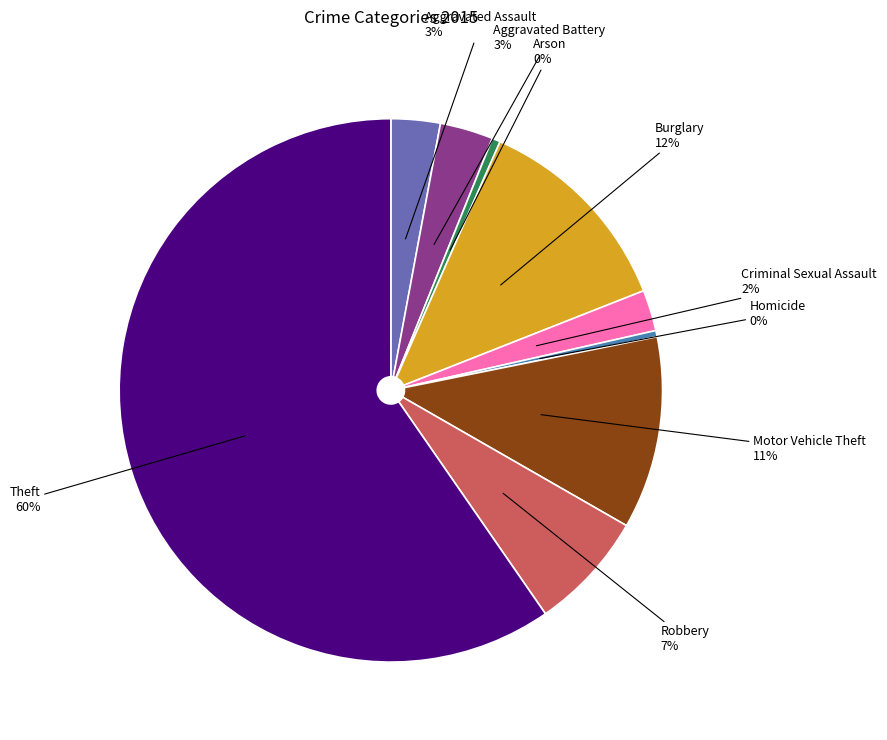

How many slices are in this pie chart?

9